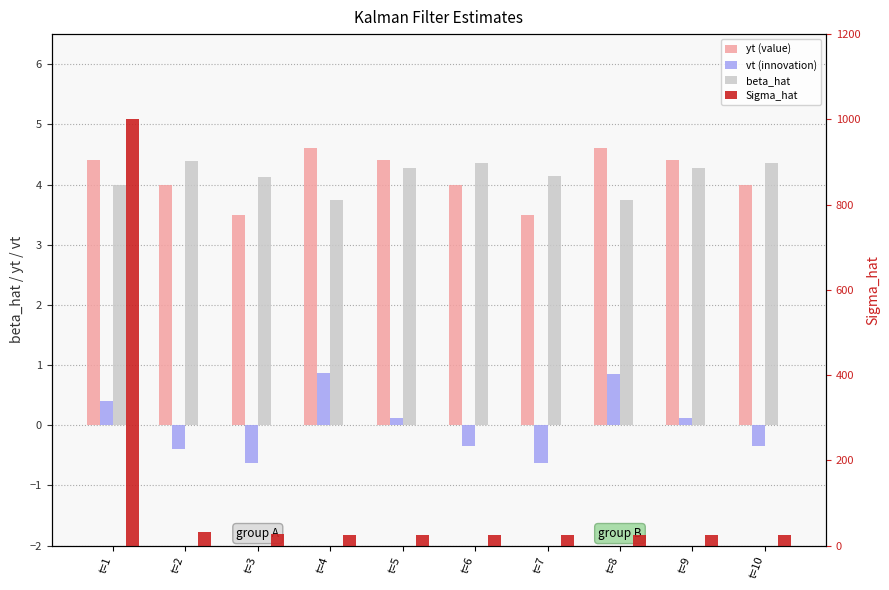

Which series has the largest total across all categories?

Sigma_hat